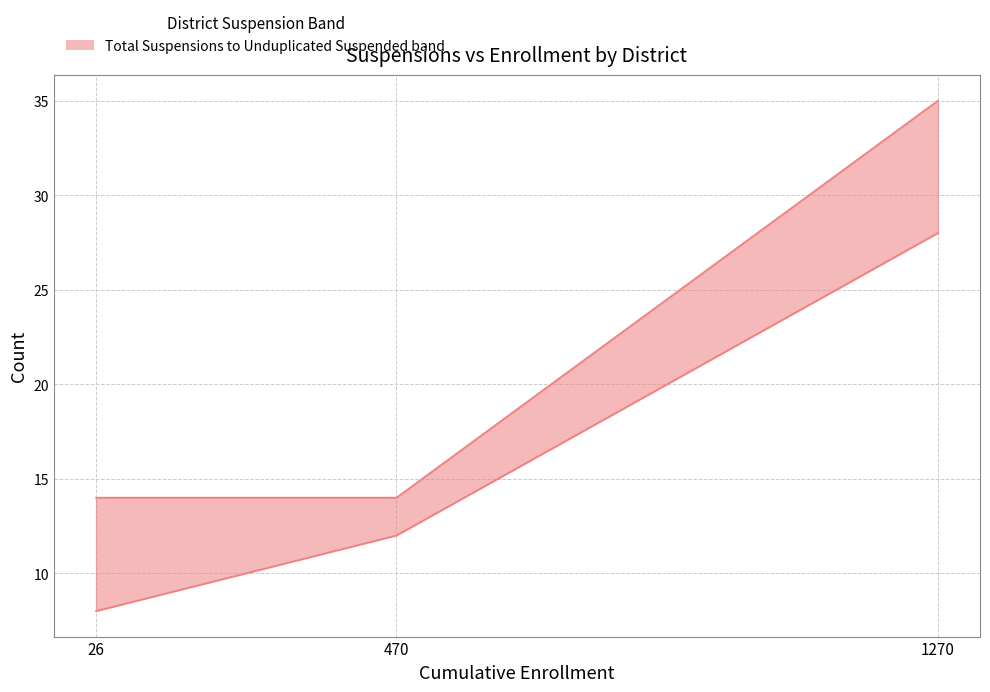

Between 1270 and 470, which is larger?

1270